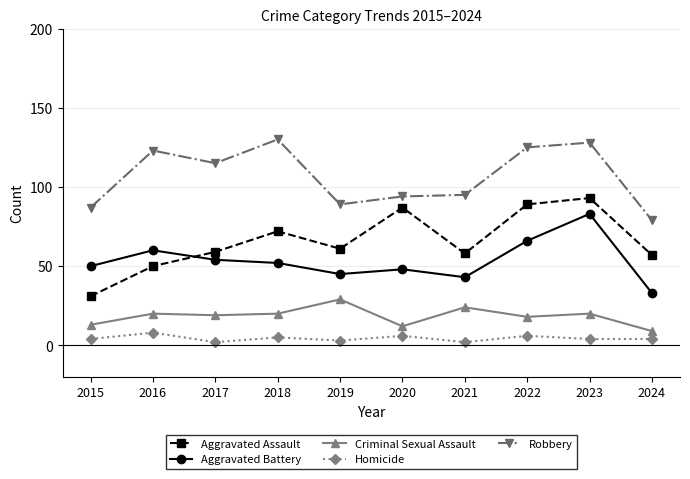

At which category is the sum across all series the highest?

2023